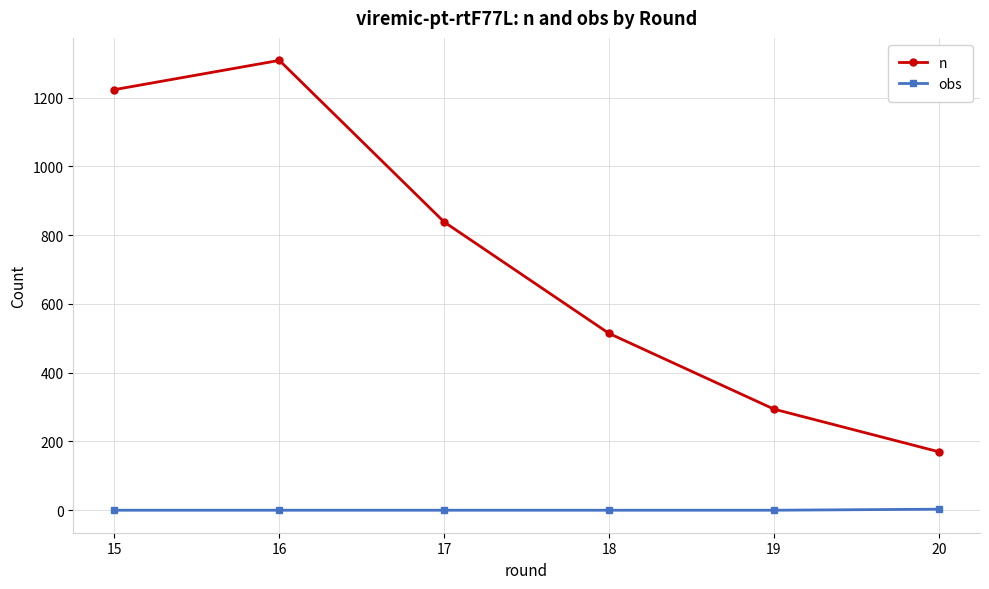

True or false: n and obs cross at least once.

False